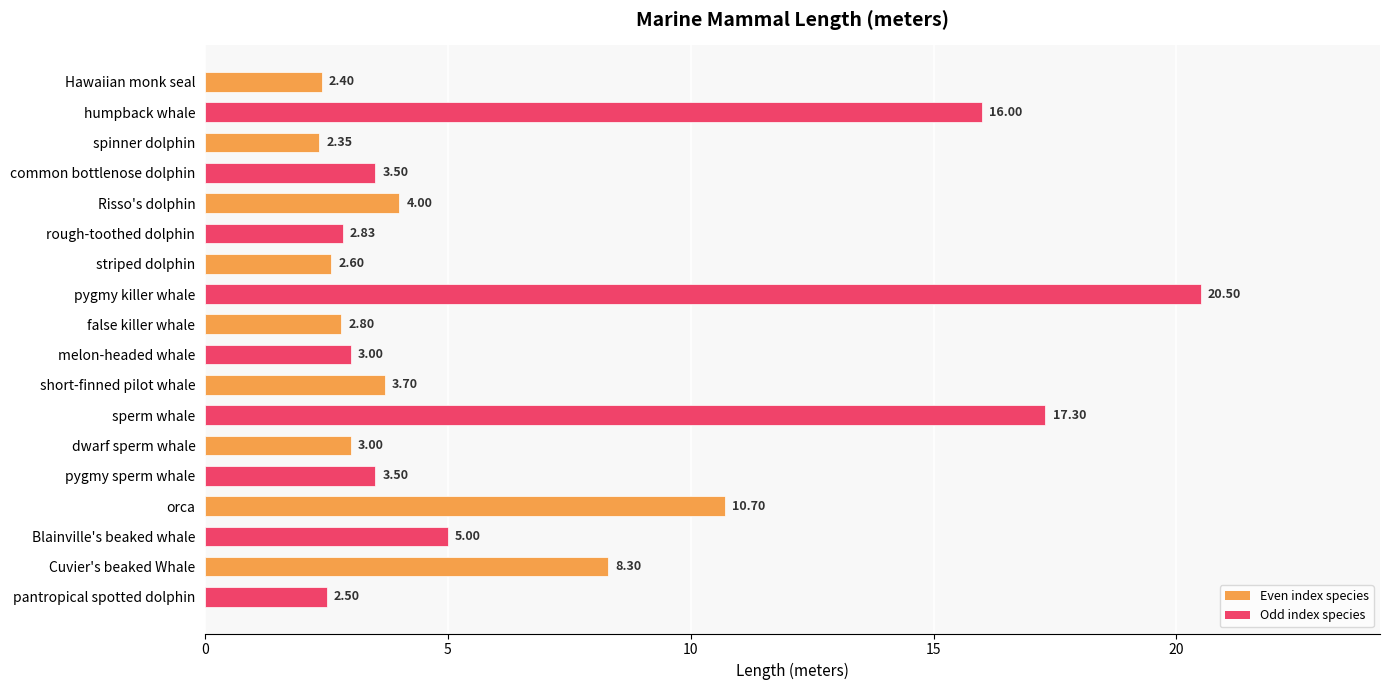

Which label corresponds to the smallest value in the chart?

spinner dolphin